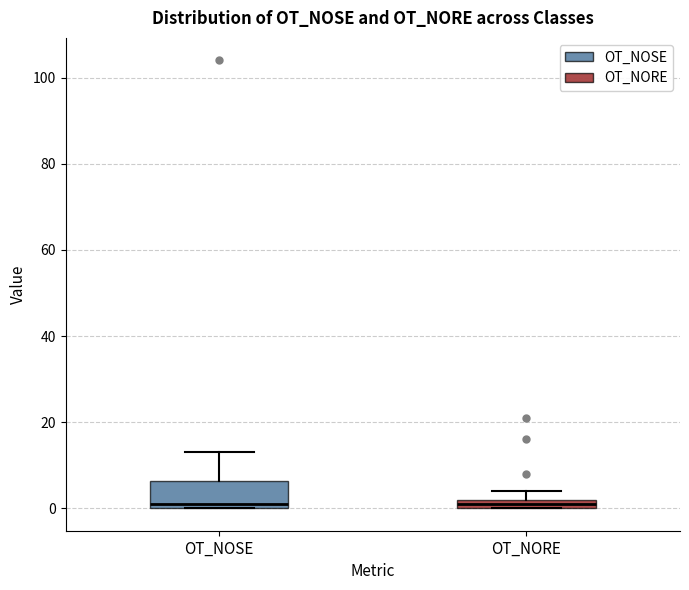

Which box is the tallest, from its lower edge to its upper edge?

OT_NOSE